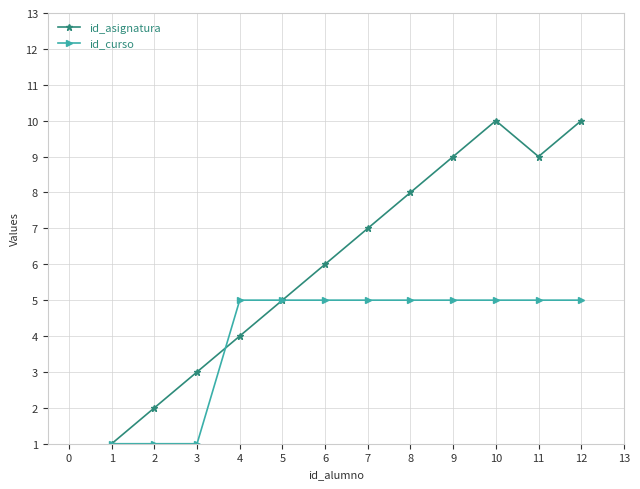

Count the number of data series in this chart.

2